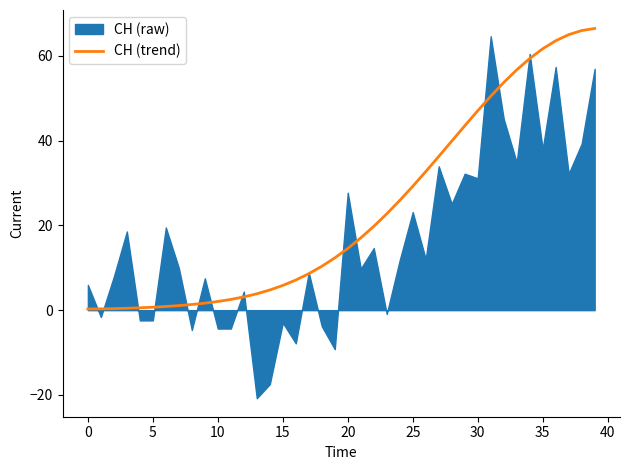

How many lines are shown in the chart?

1